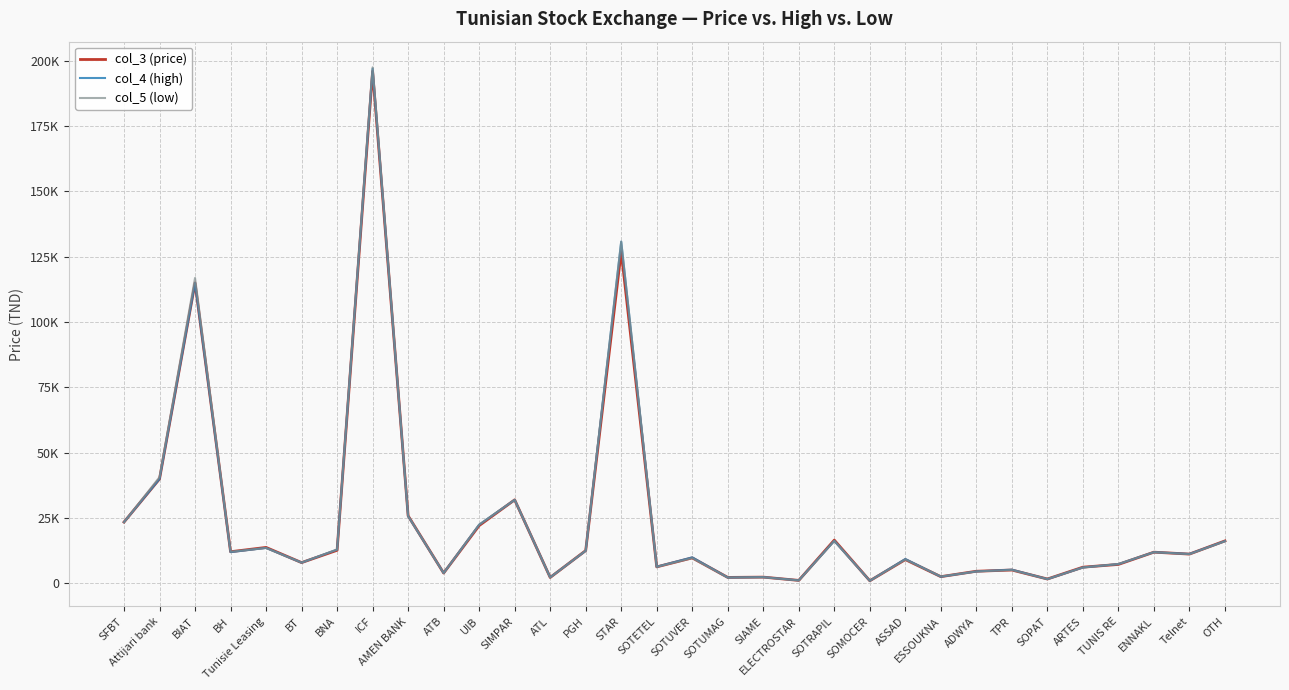

List the series in order of their overall mean, lowest first.

col_3 (price), col_4 (high), col_5 (low)